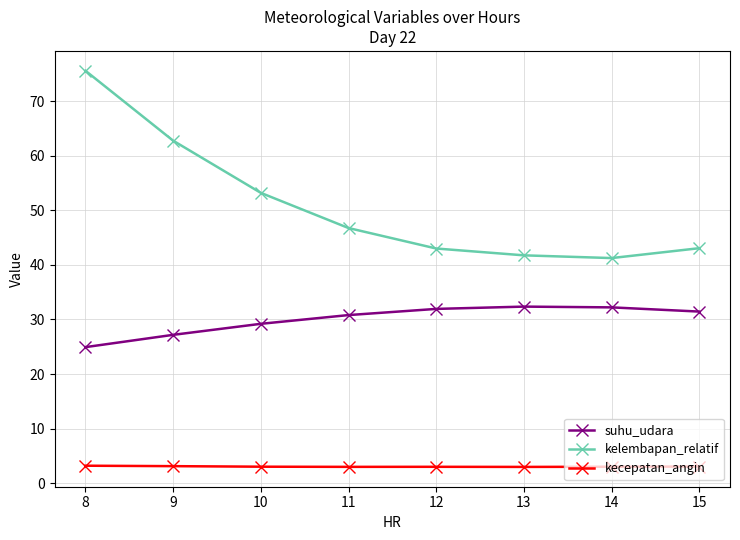

The value of suhu_udara at 13 is 32.4. True or false?

True